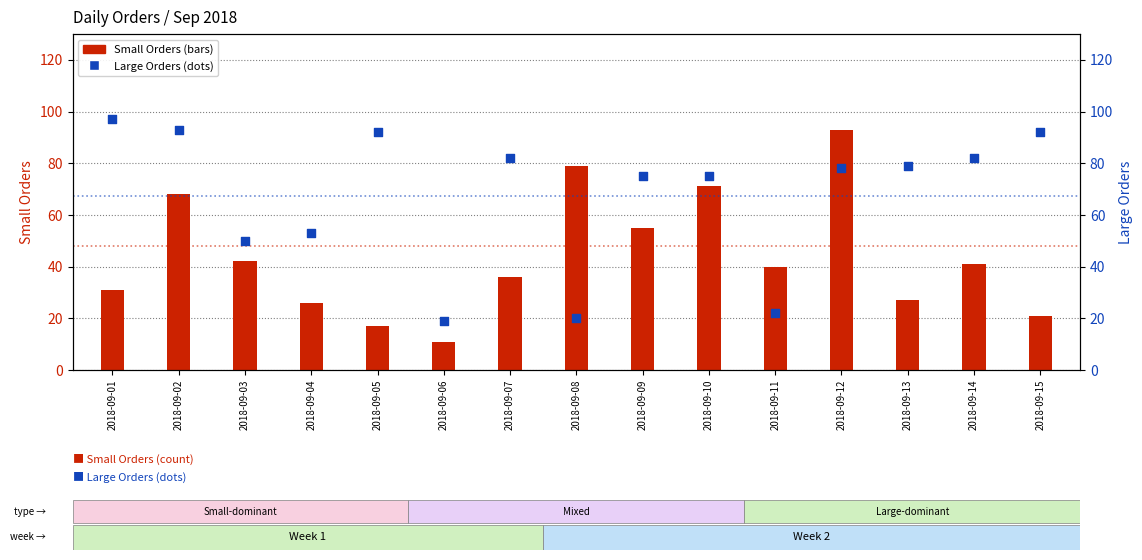

Is the value of Large Orders at 2018-09-06 greater than the value of Small Orders at 2018-09-03?

No